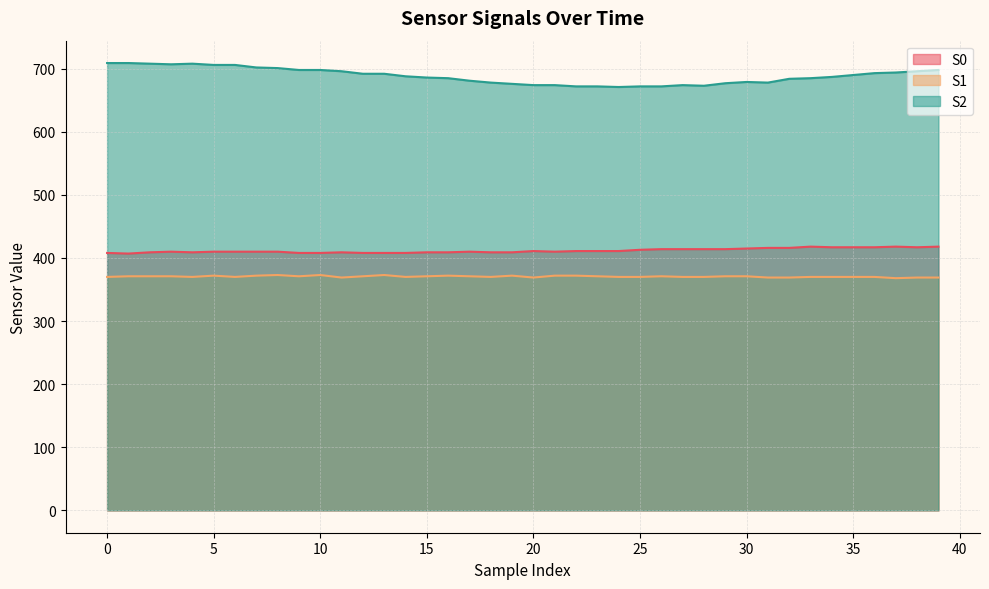

Which category has the highest value in the S0 series?

33